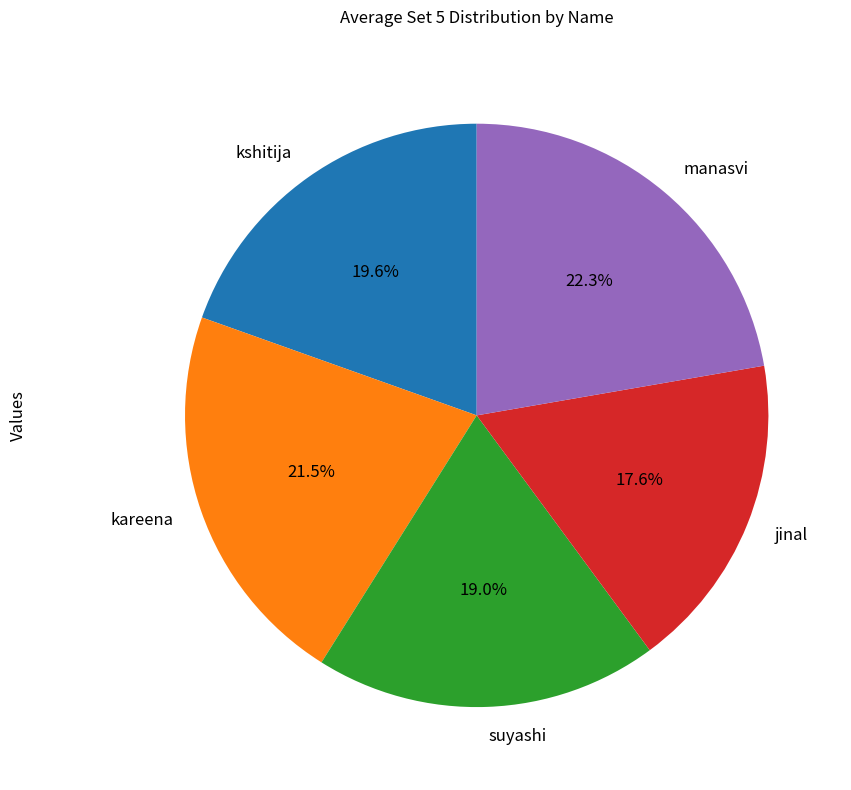

Which has a higher value, kshitija or jinal?

kshitija